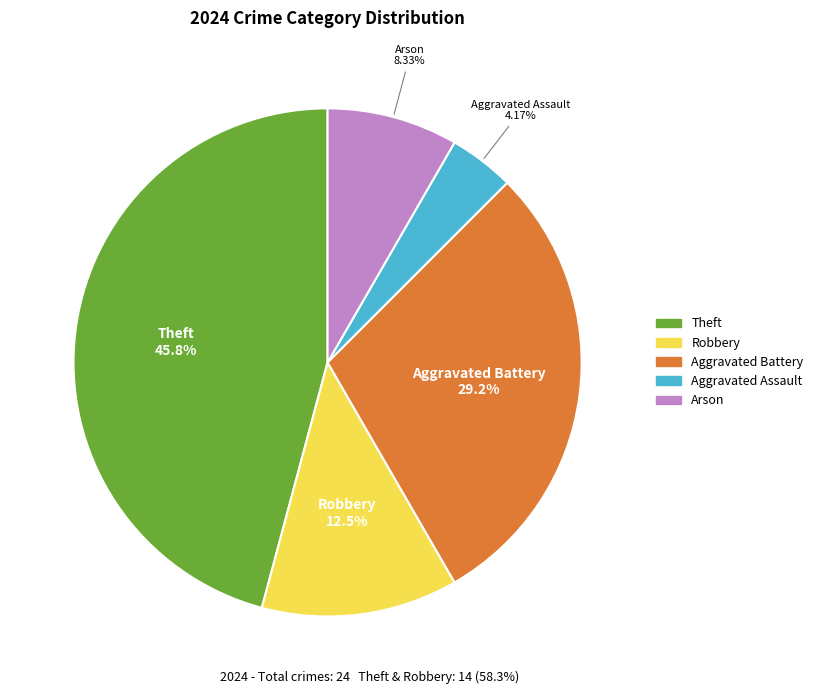

Does any single category account for the majority?

No